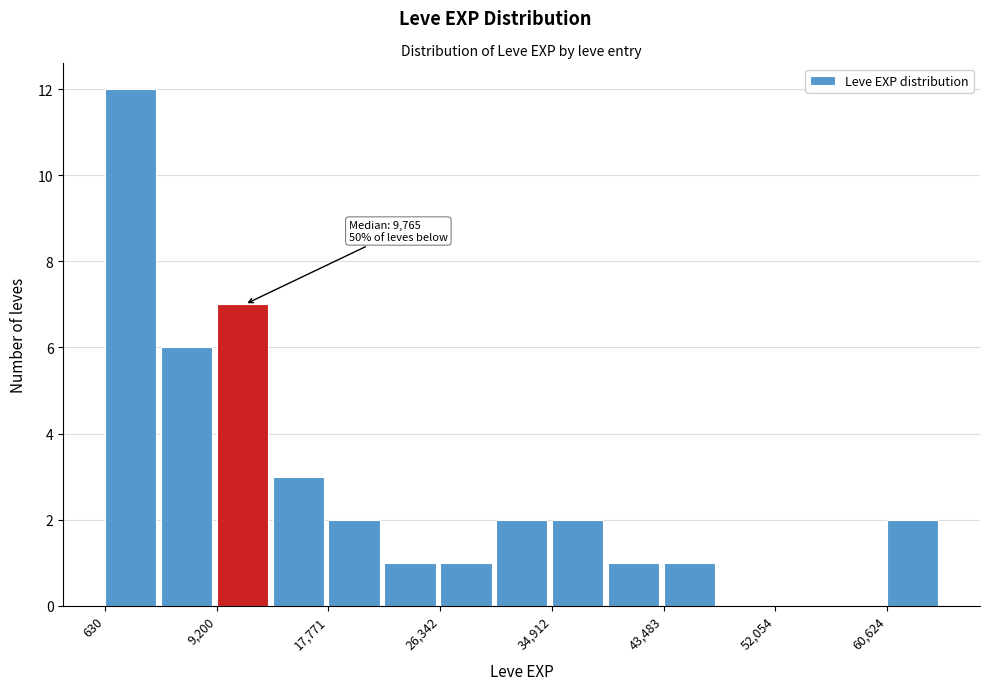

Over which range of the x-axis is the bar tallest?

1000 to 5000